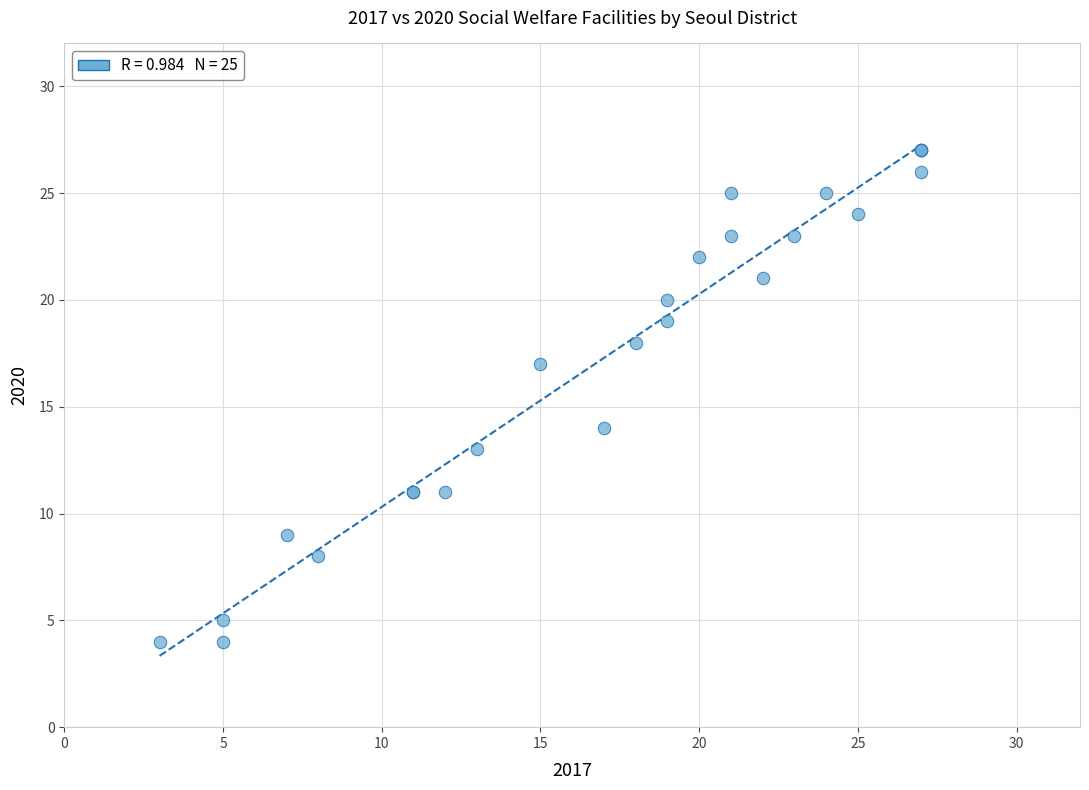

What Y value in the scatter plot is closest to 15?

14